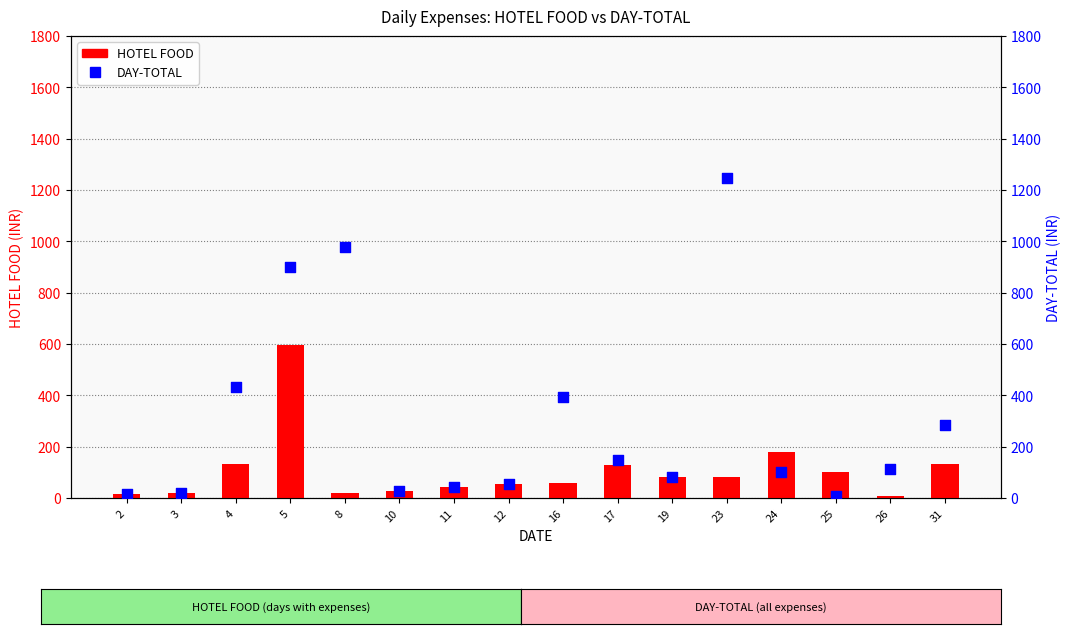

What is the total value across all series at 26?

120